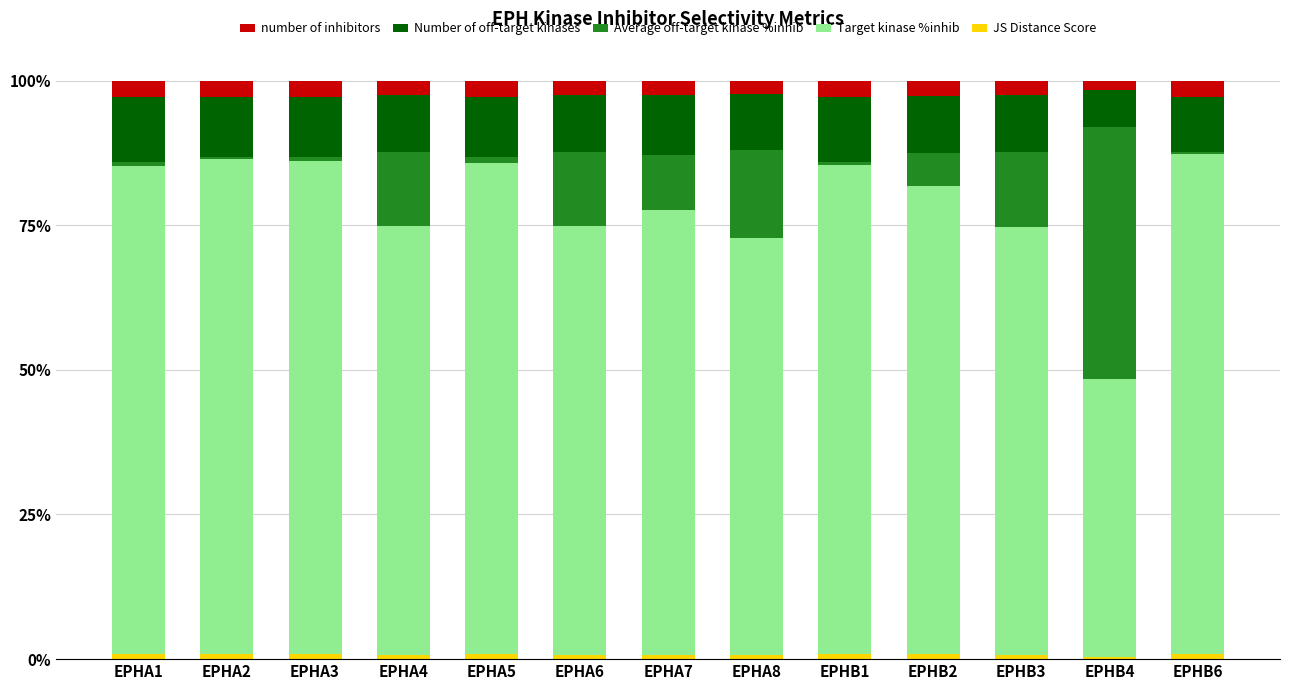

Are the bars horizontal?

No